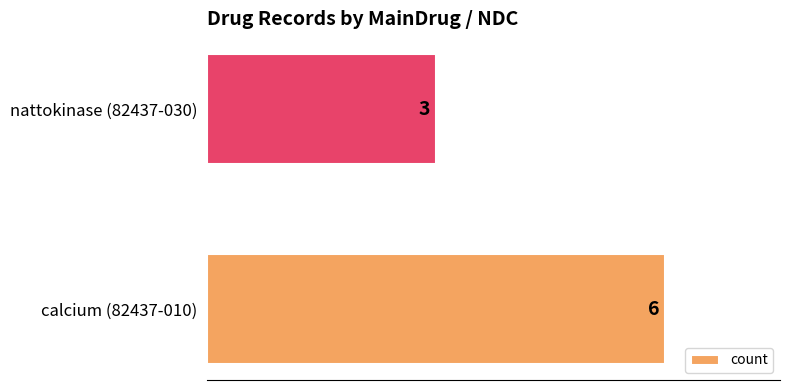

True or false: the data shows 3 at nattokinase (82437-030).

True